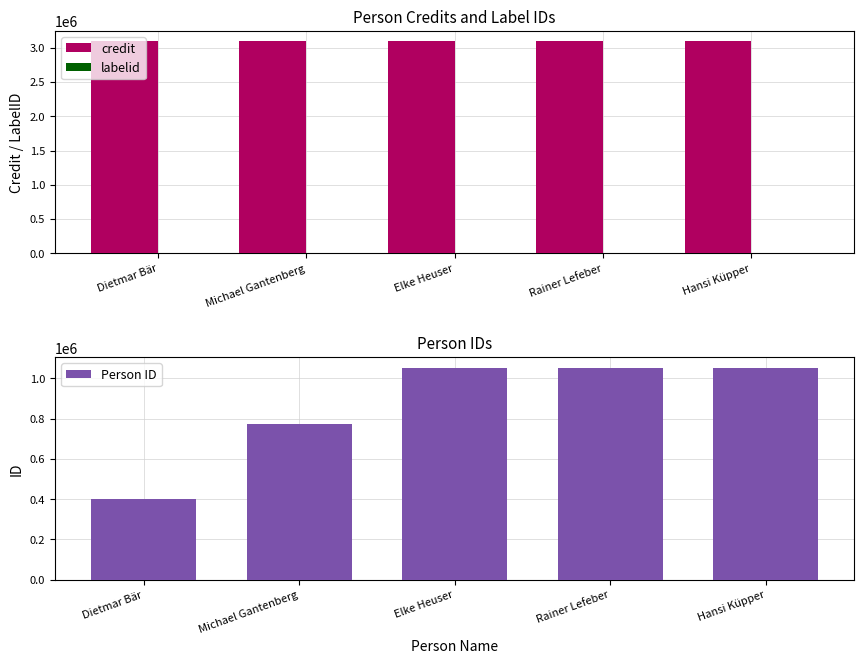

What is the sum of all labelid values?

-5